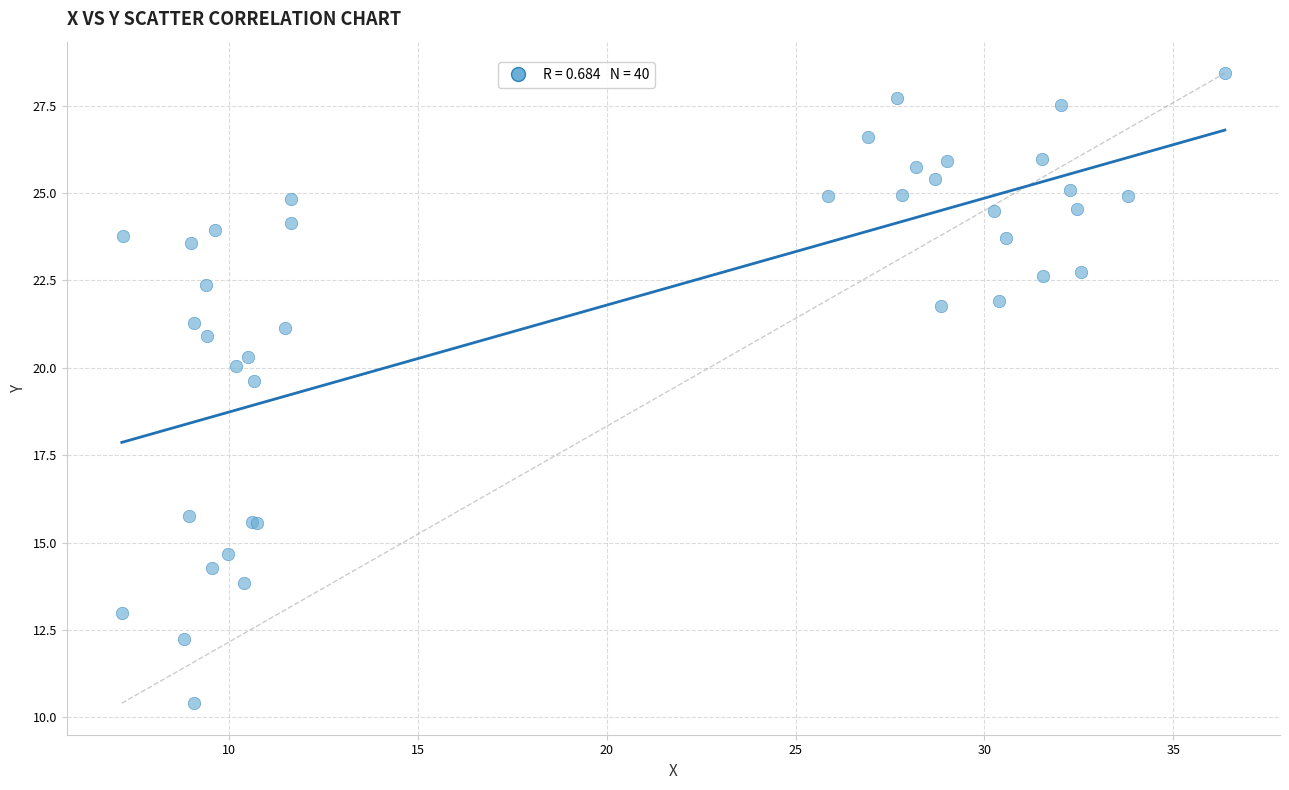

What Y value in the scatter plot is closest to 19?

19.6